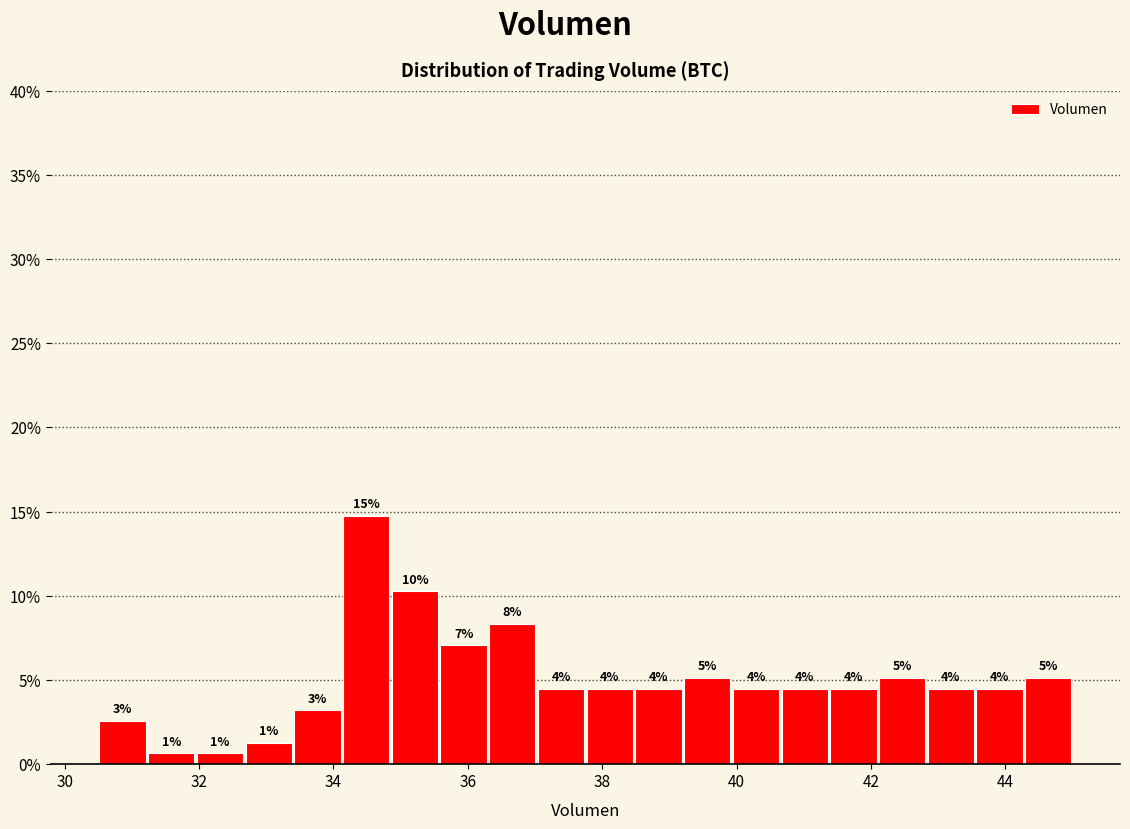

Around what value on the x-axis is the tallest bar? Give the approximate position of its centre, as read against the axis.

34.4